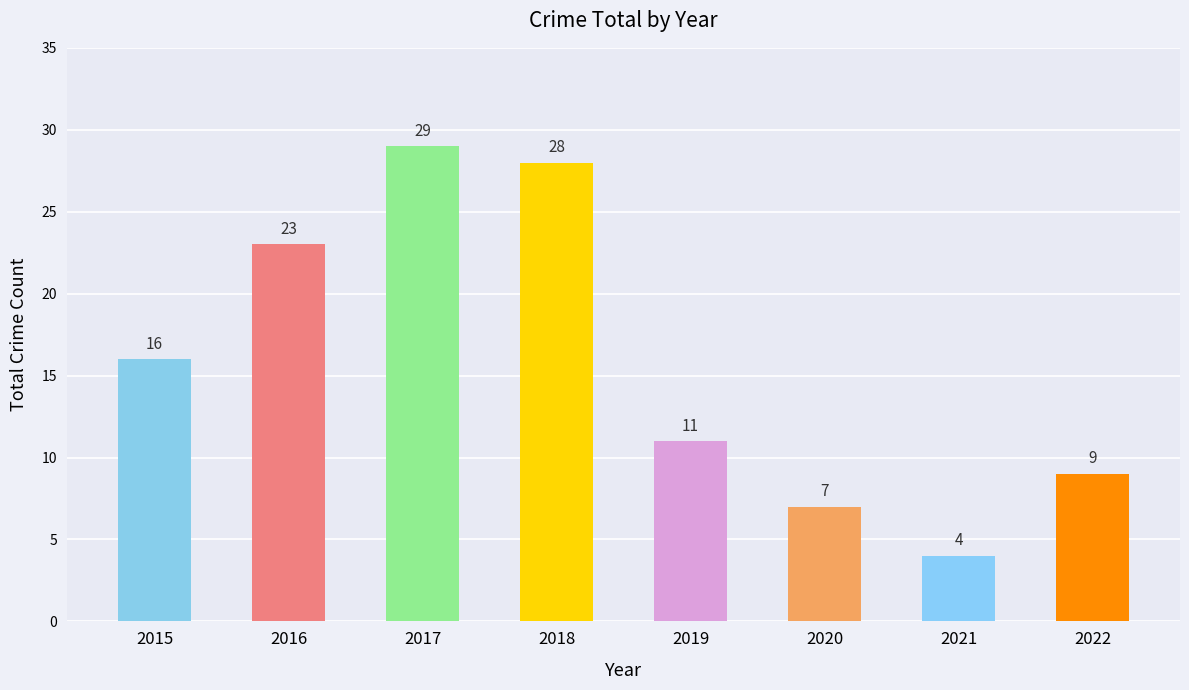

At which category does the chart reach its peak across all series?

2017